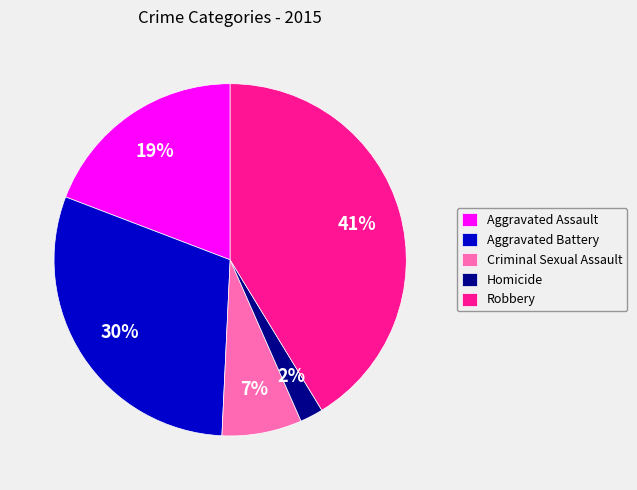

The Robbery slice represents 41% of the pie. True or false?

True